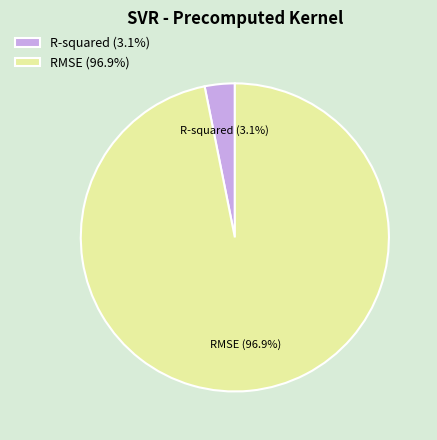

To the nearest percent, what is the combined percentage of RMSE and R-squared?

100%